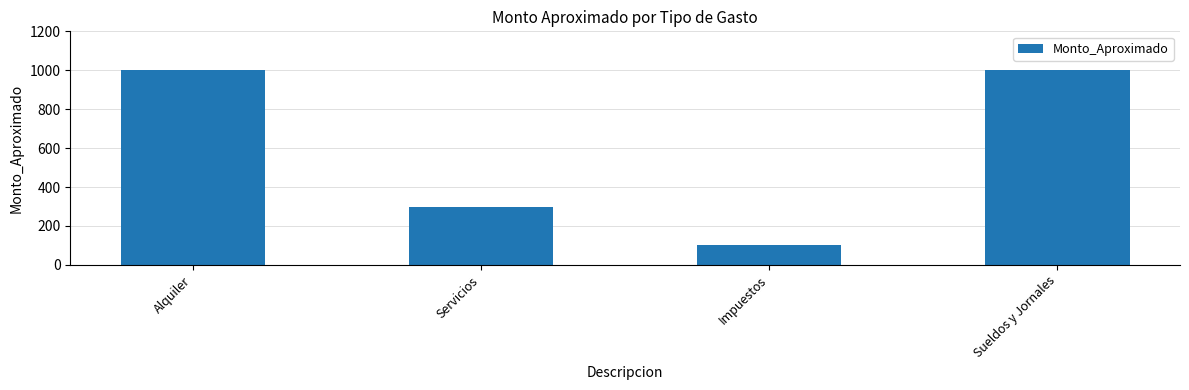

The chart shows a value of 49 at Impuestos. True or false?

False